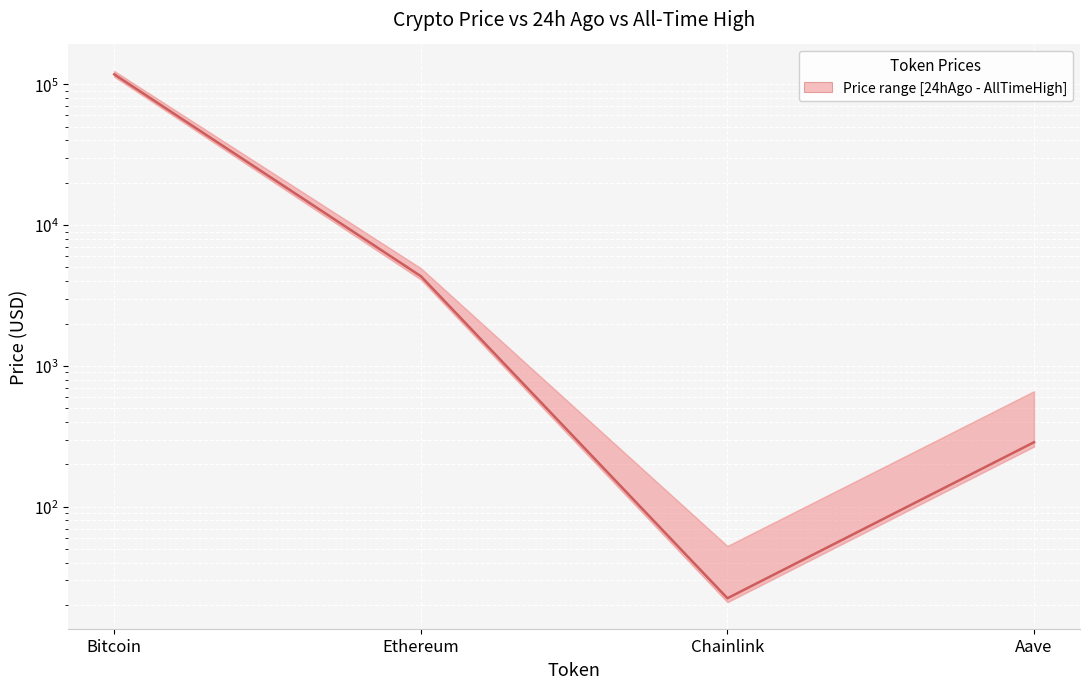

List the labels in order of value, largest first.

Bitcoin, Ethereum, Aave, Chainlink